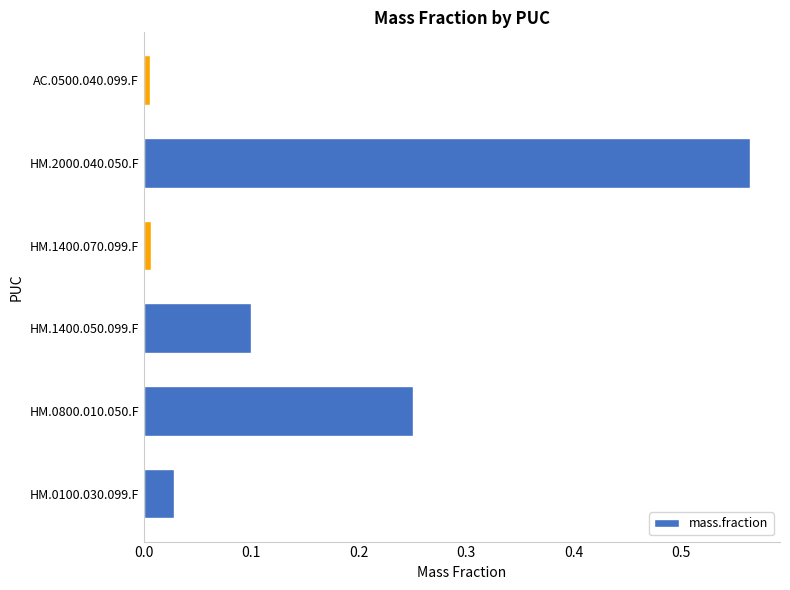

What is the sum of all values?

1.0